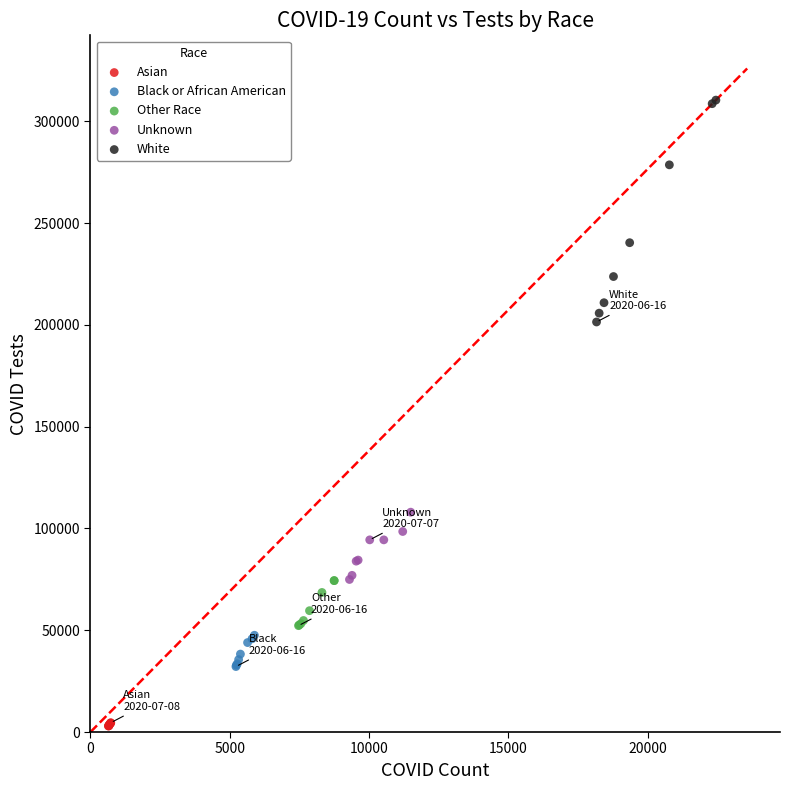

Which series contains the lowest Y value?

Asian